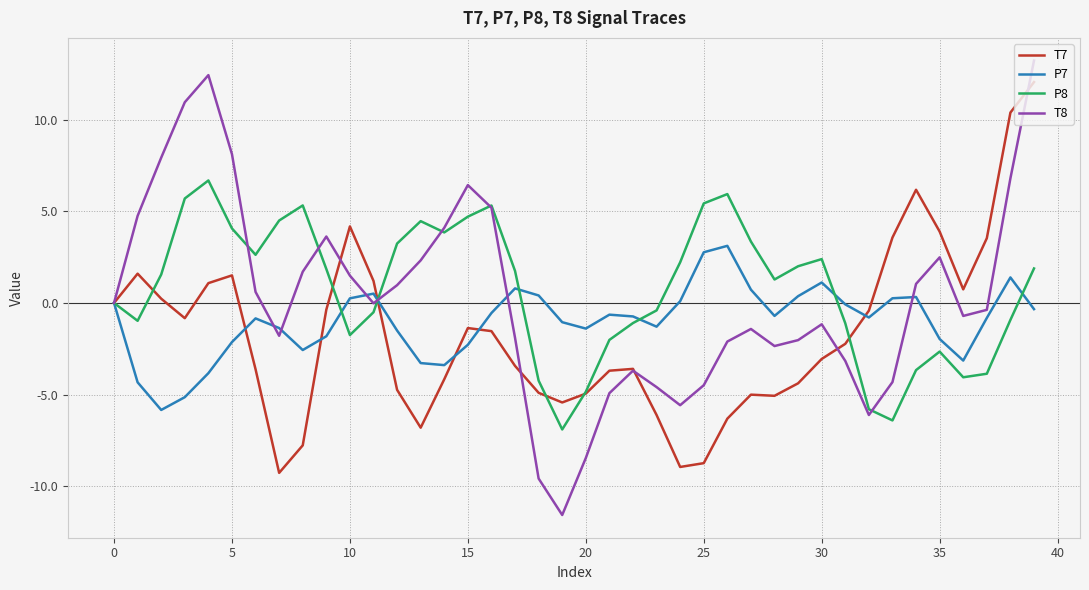

What is the lowest value of the P8 series?

-6.9